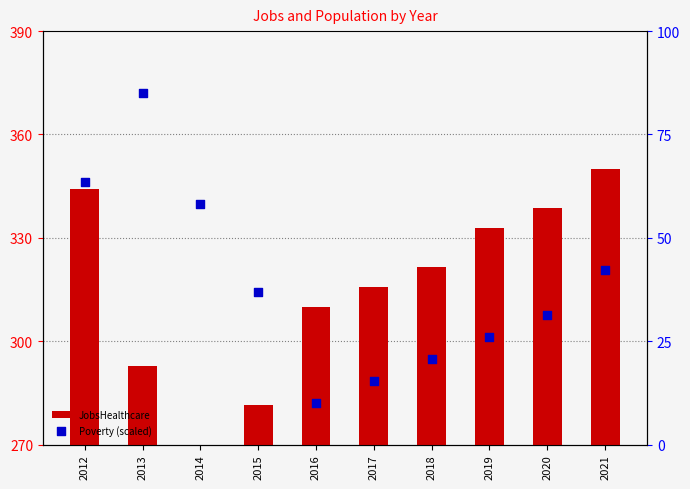

At how many categories does at least one series exceed 108?

10